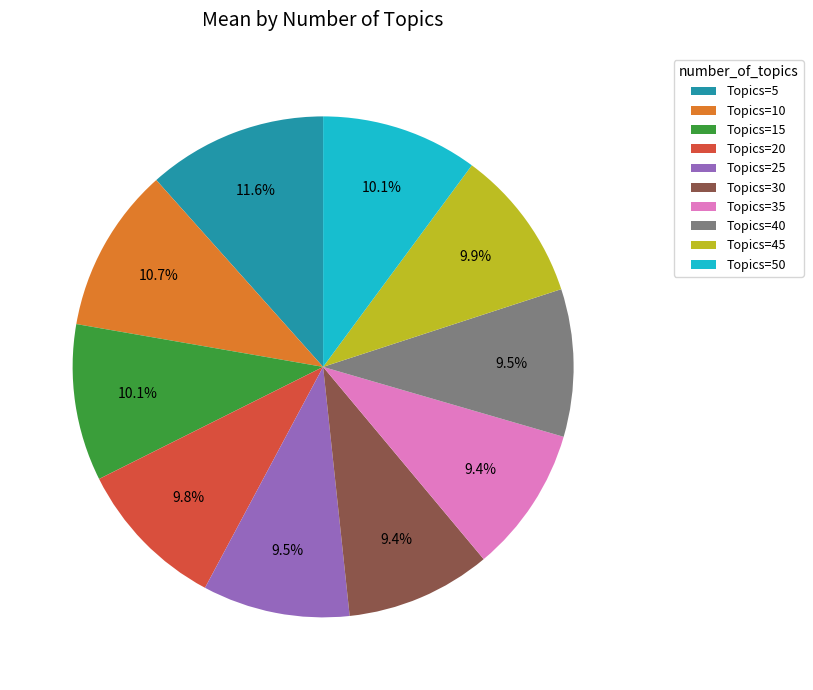

Approximately how many times larger is the value at Topics=5 compared to Topics=20?

1.2